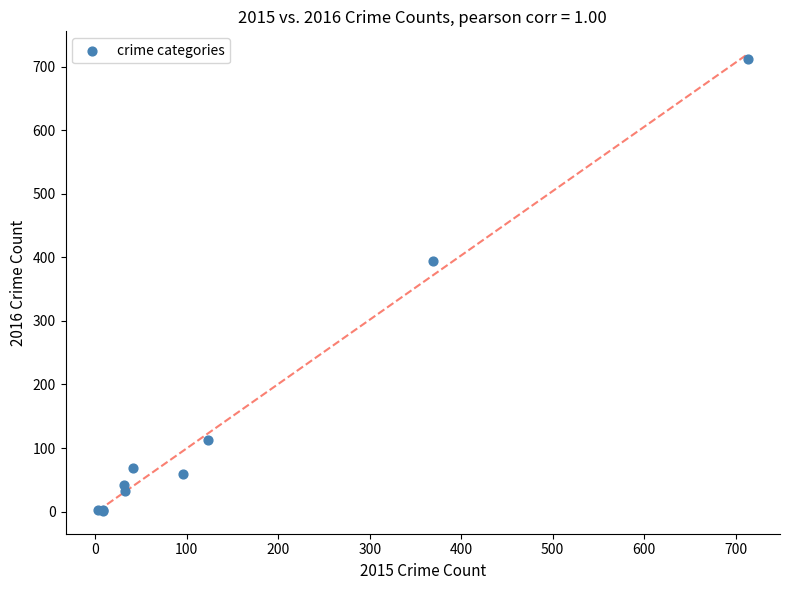

What Y value in the scatter plot is closest to 357?

394